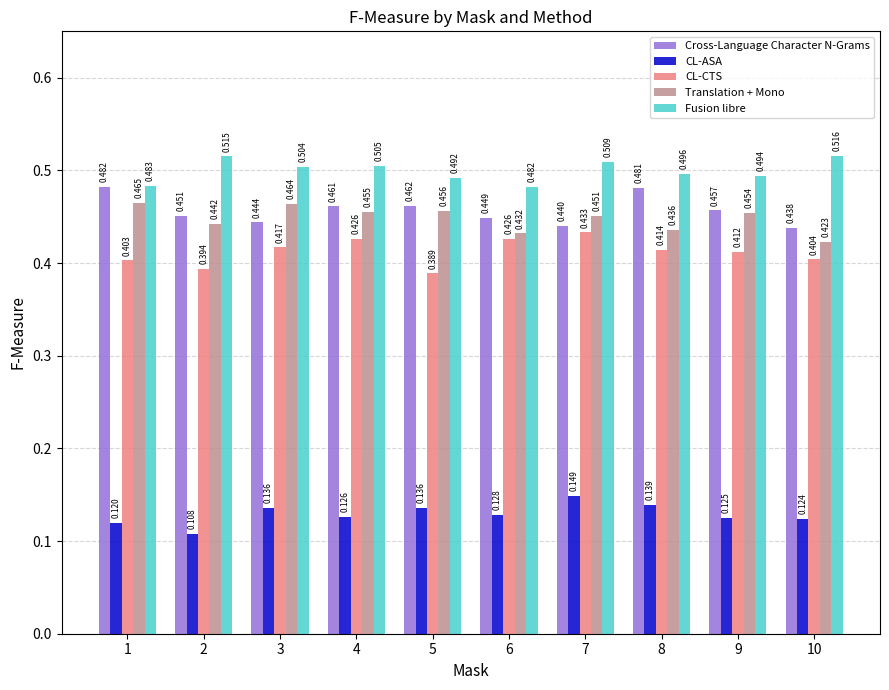

At which label does Fusion libre reach its minimum?

6